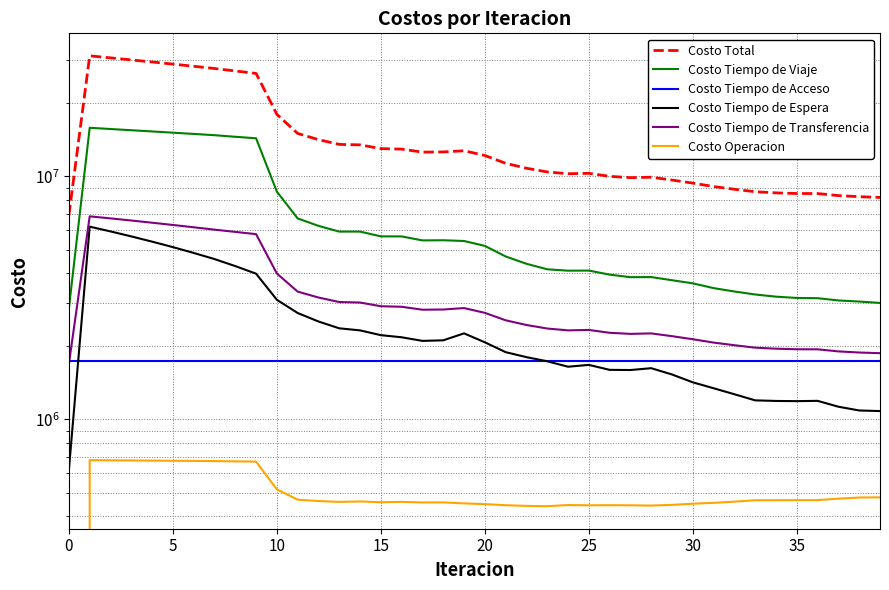

What is the label of the 20th point from the right?

20